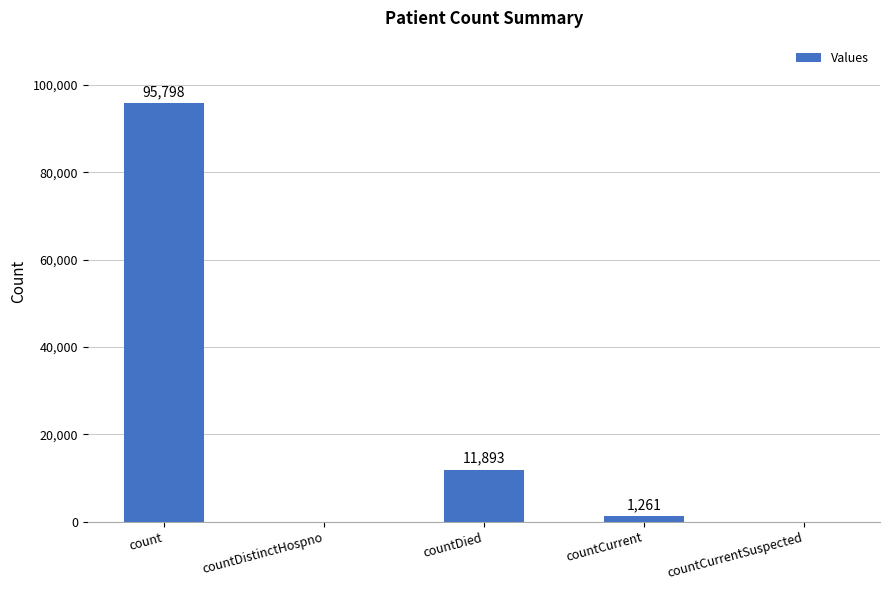

The chart shows a value of 11893 at countDied. True or false?

True